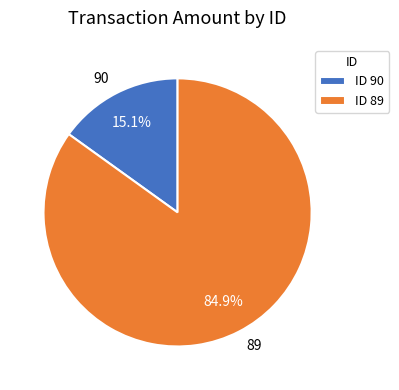

Which has a higher value, 90 or 89?

89